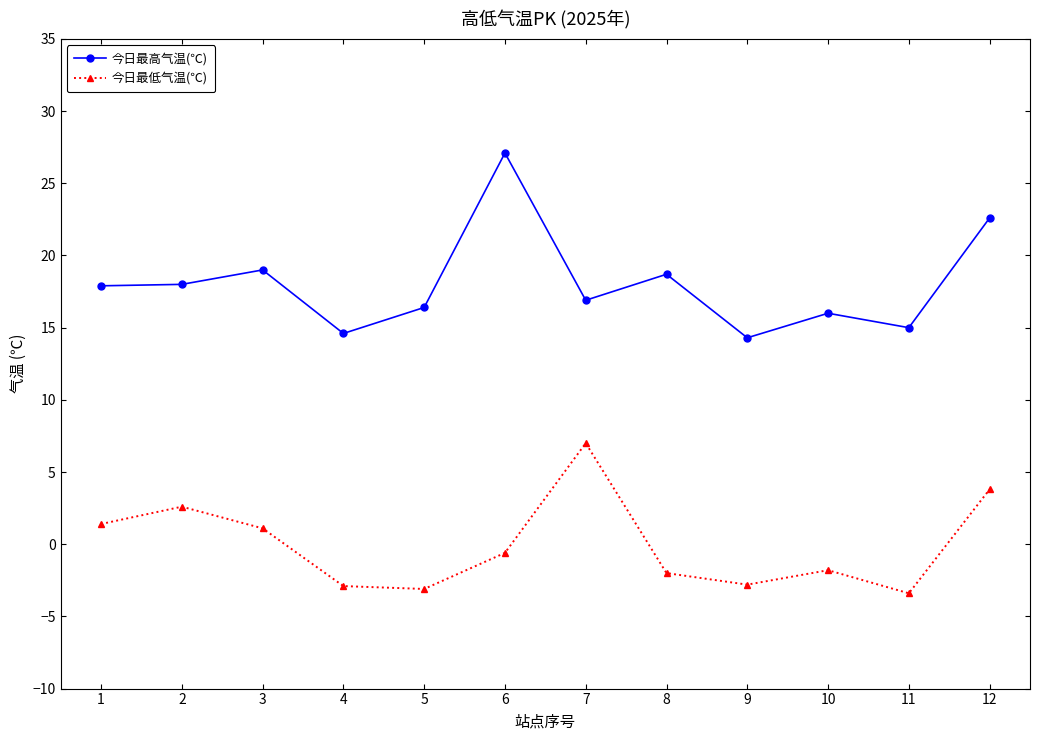

How many values in 今日最低气温(℃) are below zero?

7